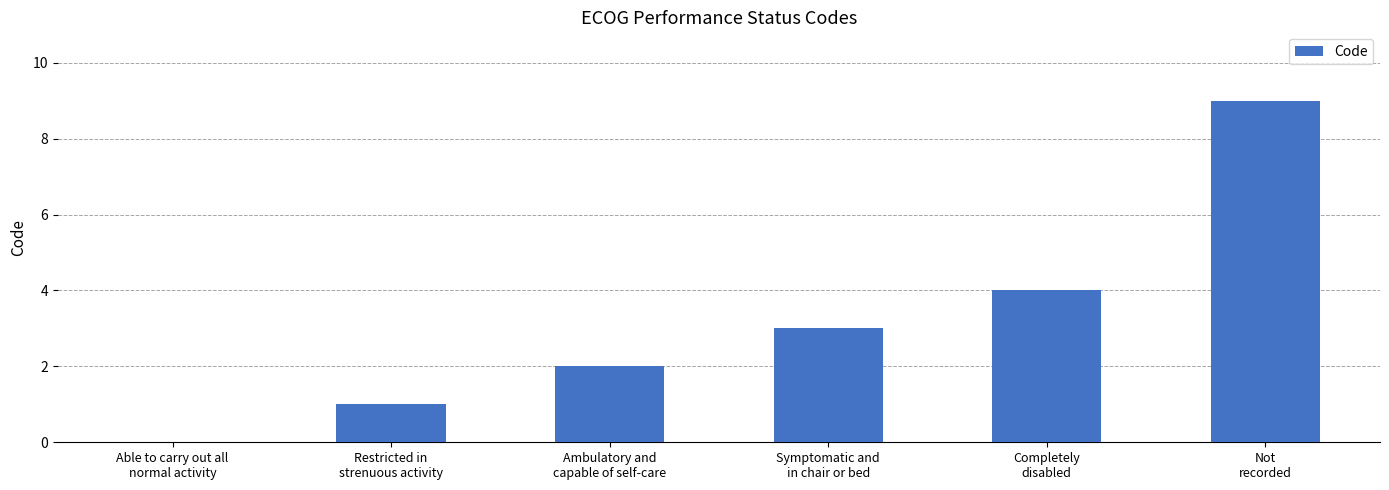

Reading left to right, transcribe all the data shown in this chart.

0	1	2	3	4	9